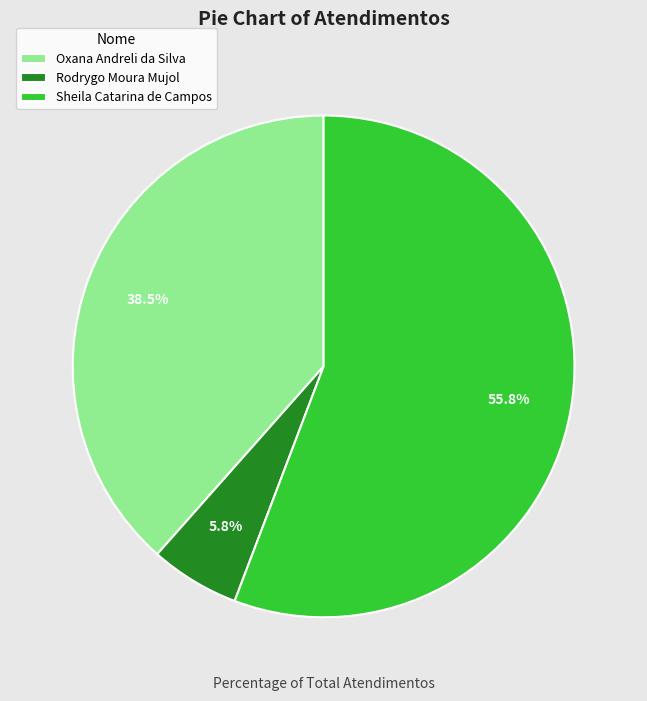

To the nearest percent, what is the combined percentage of Oxana Andreli da Silva and Rodrygo Moura Mujol?

44%